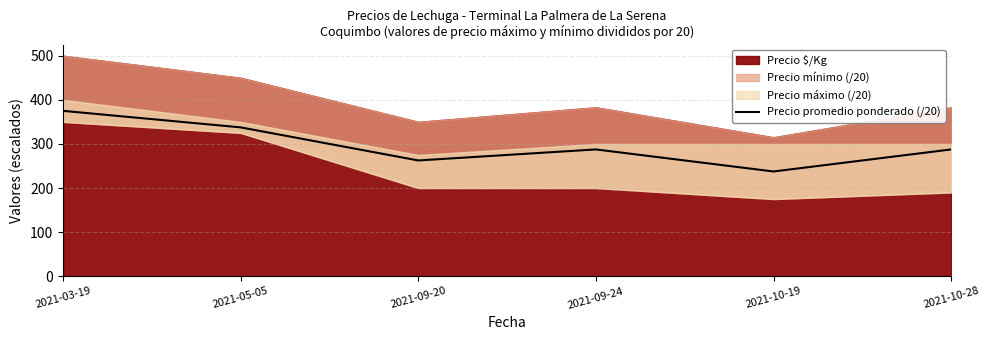

What is the label of the 5th point from the left?

2021-10-19